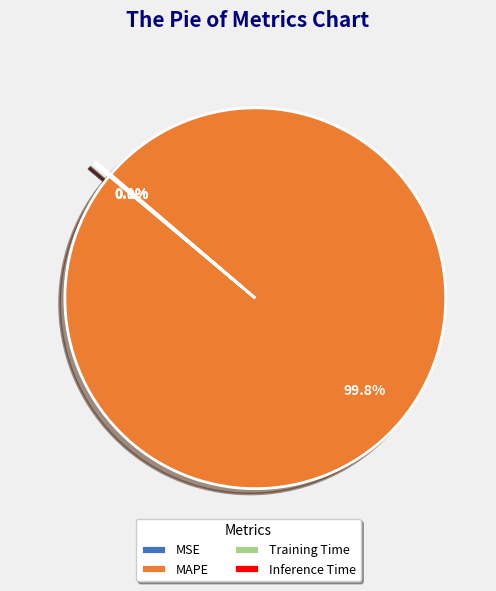

Which category accounts for the majority?

MAPE